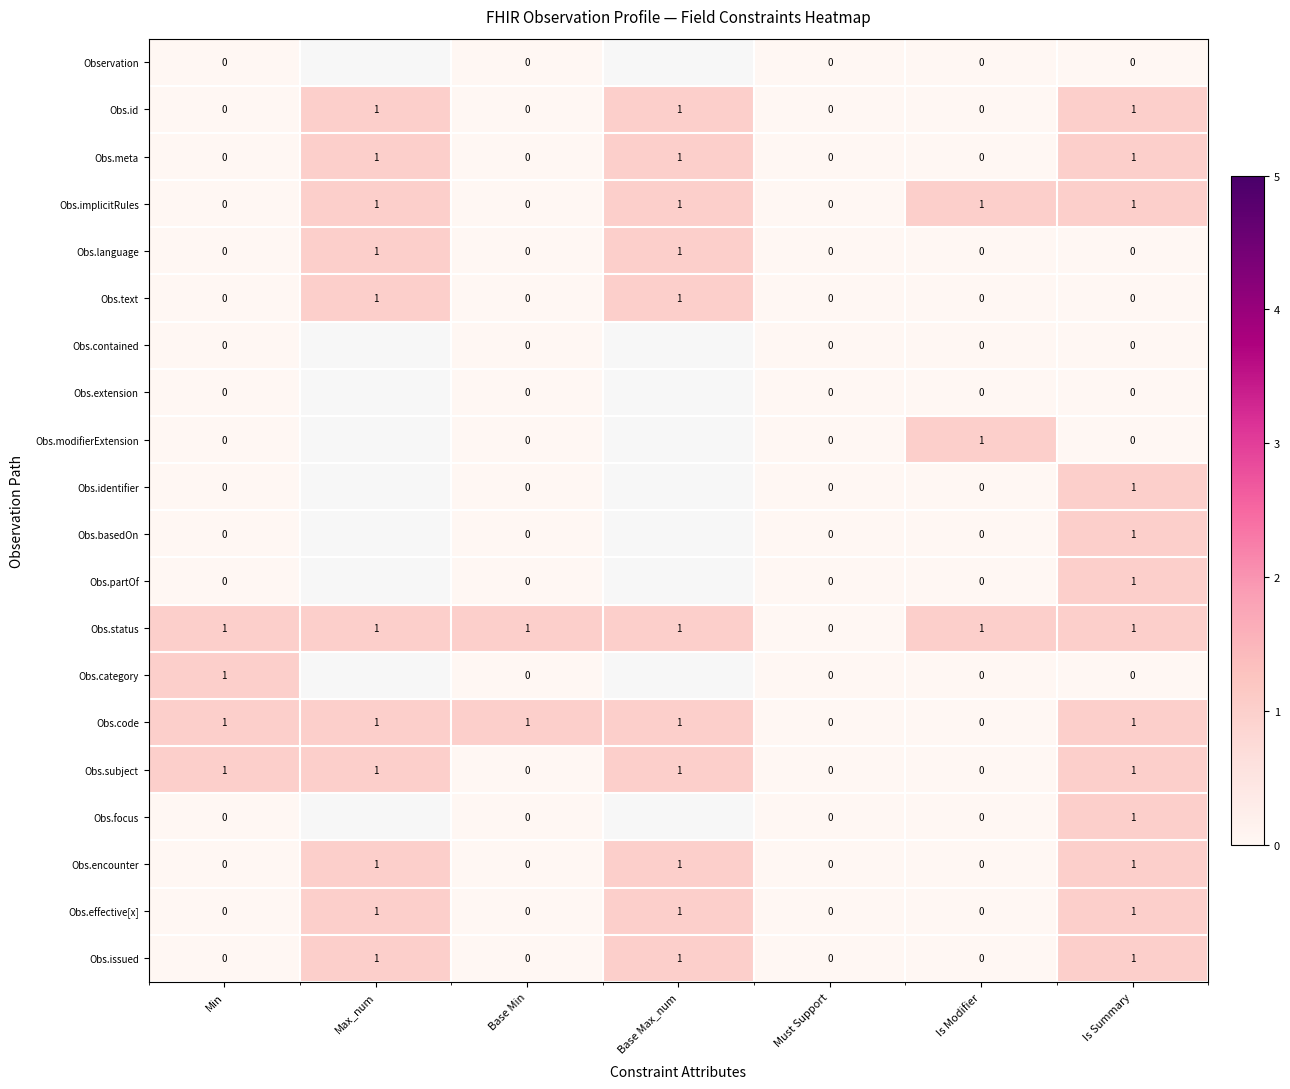

Is the value of Obs.status at Max_num greater than the value of Obs.text at Is Modifier?

Yes